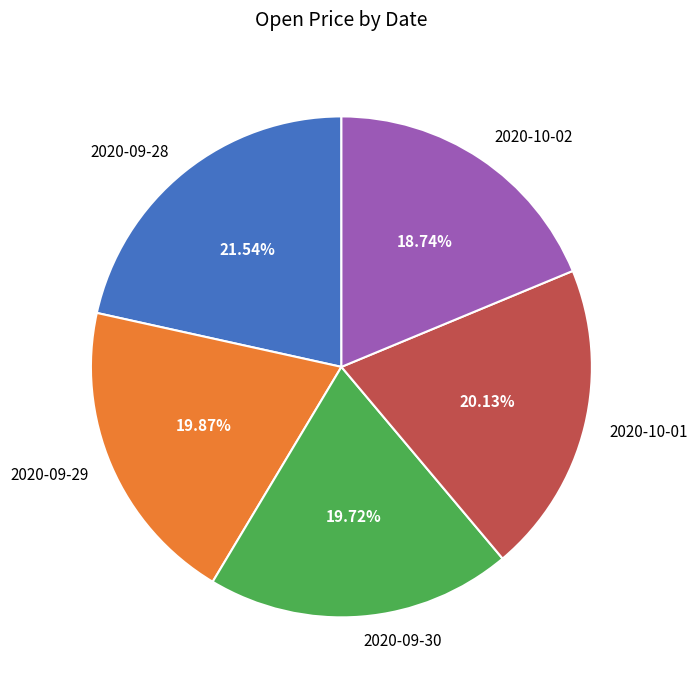

How many segments does this pie chart have?

5